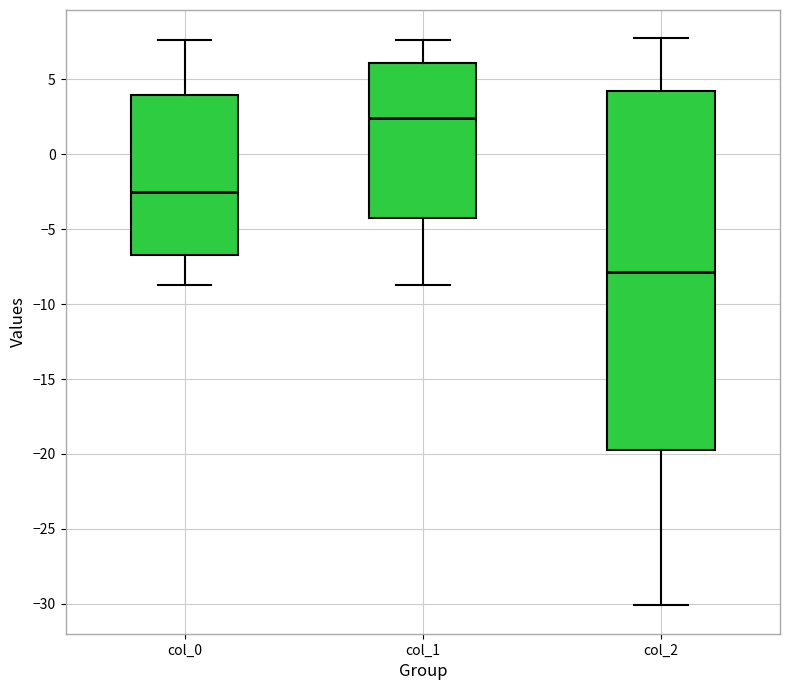

Which box is the tallest, from its lower edge to its upper edge?

col_2